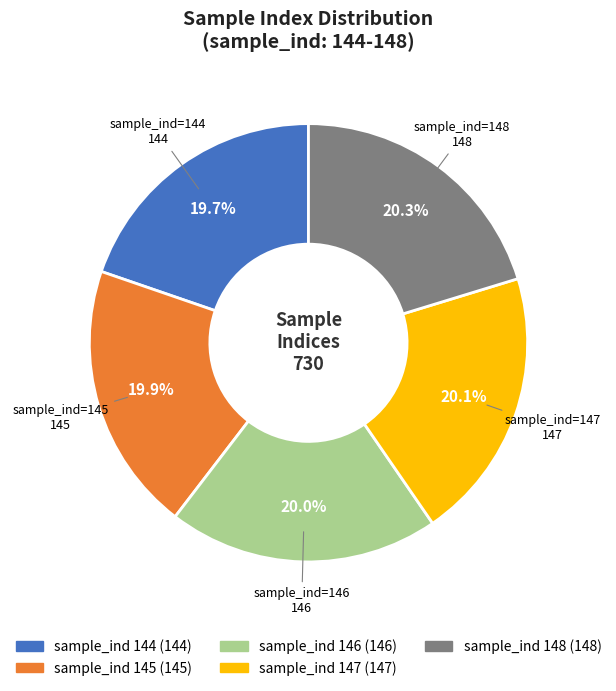

Is there any slice that represents more than half of the pie?

No